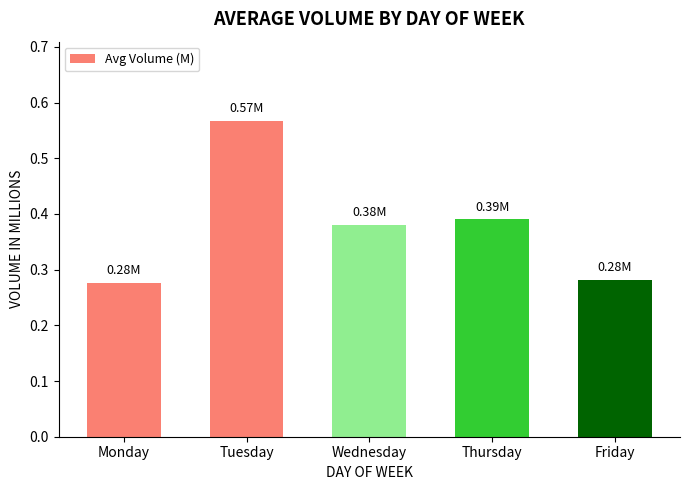

Which label corresponds to the largest value in the chart?

Tuesday